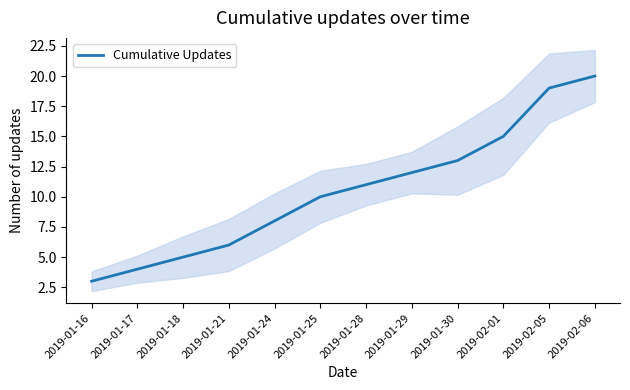

What is the label of the 6th point from the right?

2019-01-28